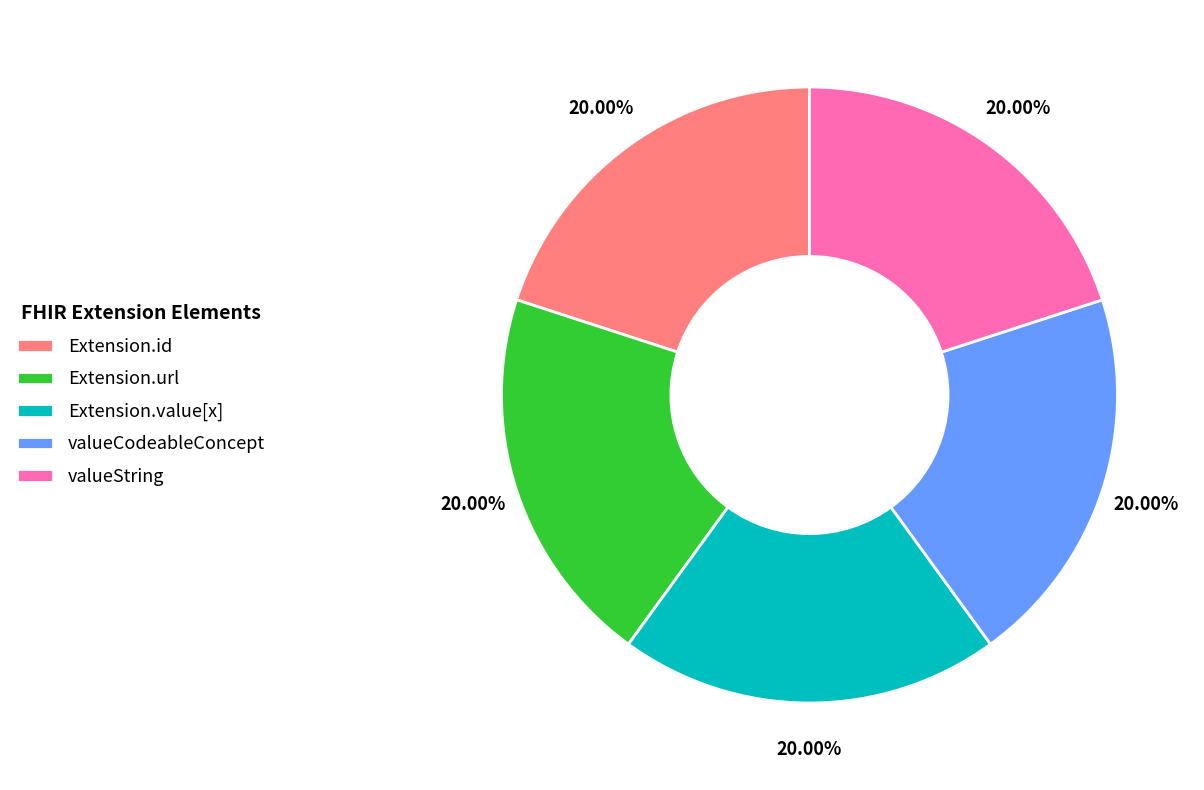

To the nearest percent, what is the average slice percentage?

20%